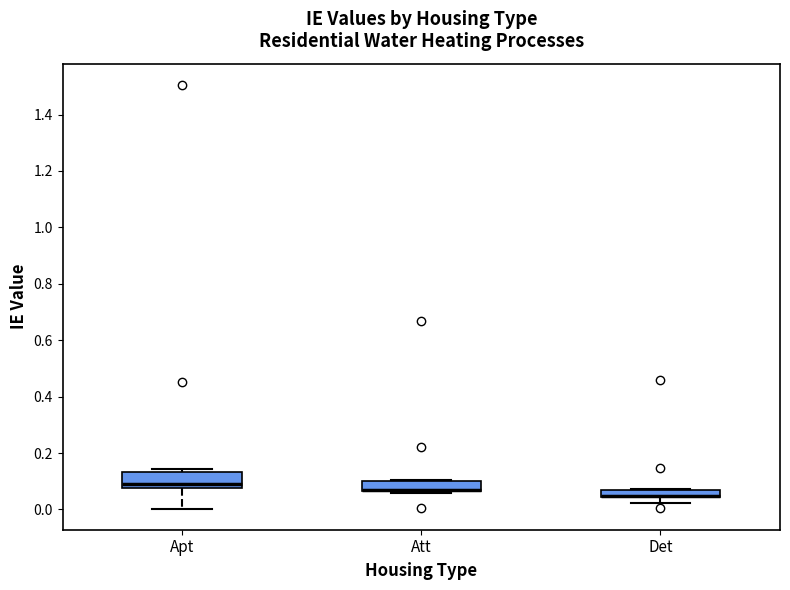

Which box is the tallest, from its lower edge to its upper edge?

Apt